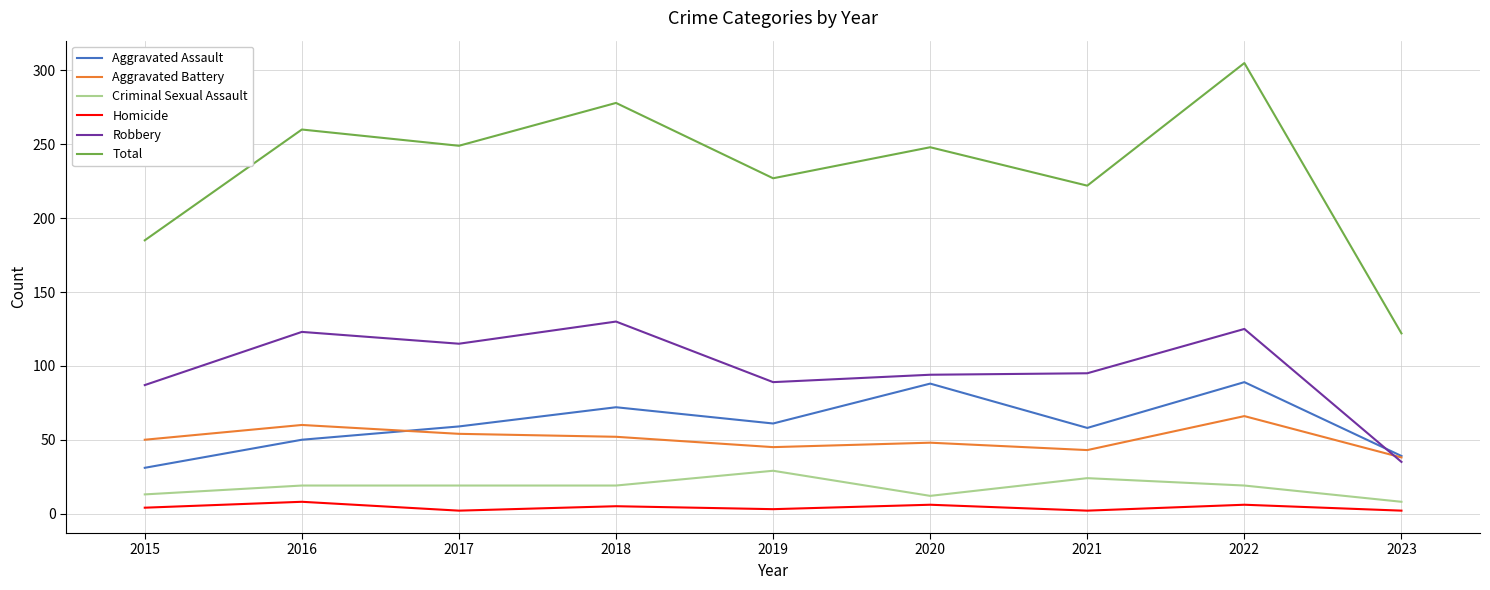

True or false: Aggravated Battery and Total intersect in this chart.

False